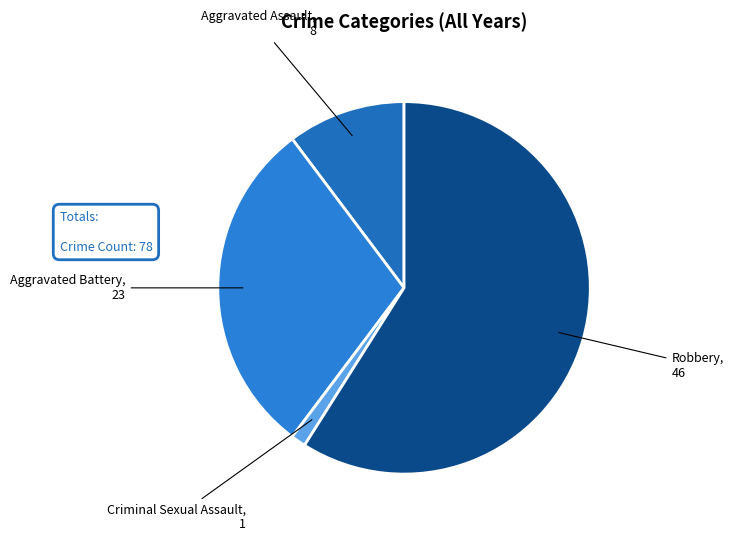

True or false: Aggravated Assault accounts for 25% of the total.

False